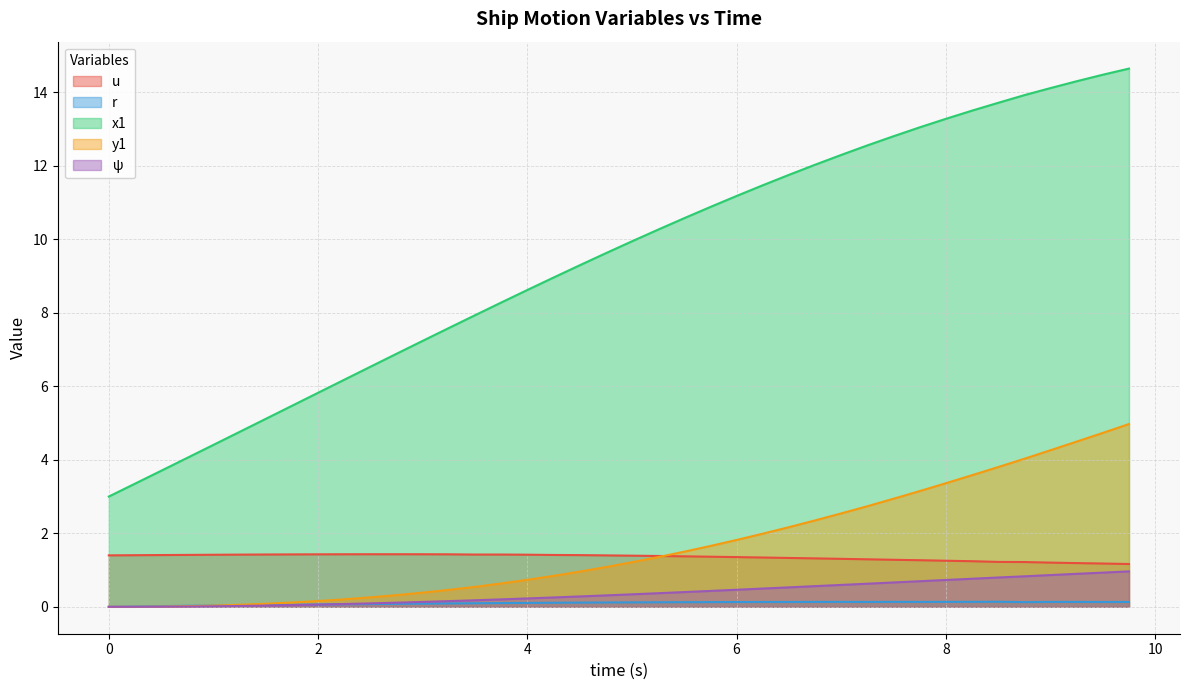

Does the chart display data point markers on the line(s)?

No